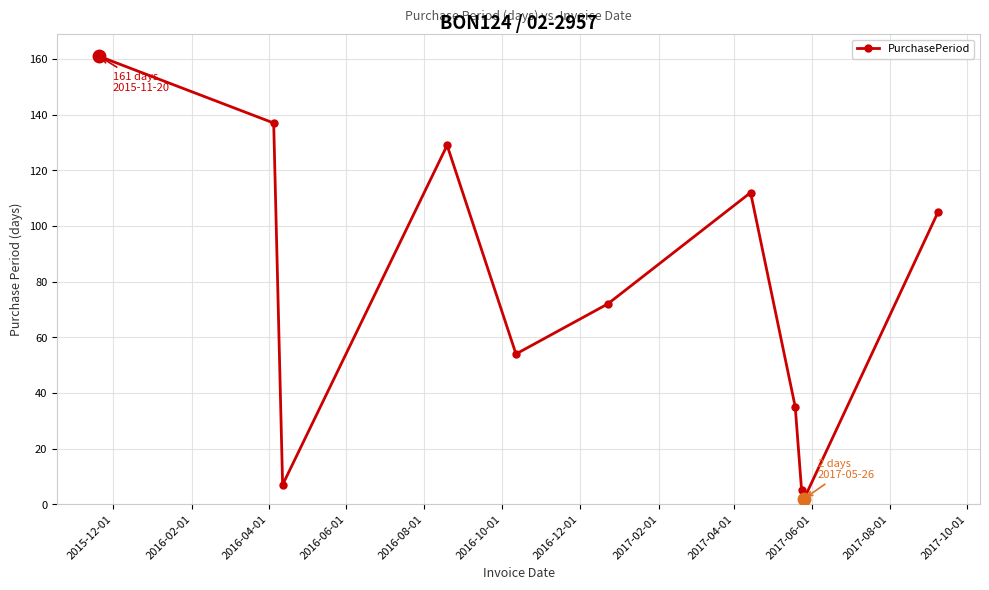

How many data points does each series have?

11